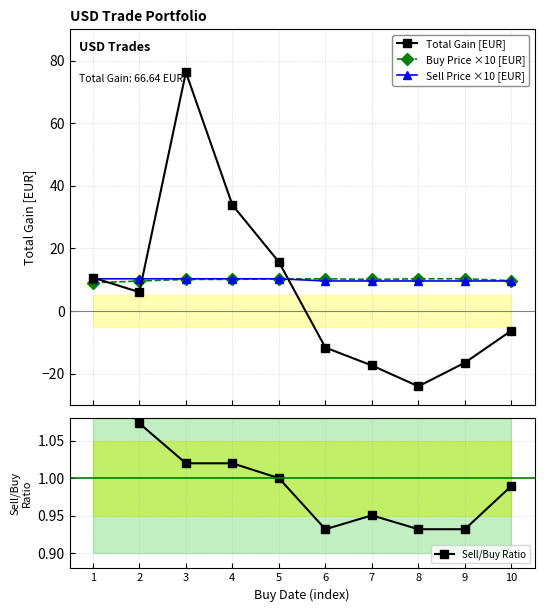

Which series has the largest range (max minus min)?

Total Gain [EUR]